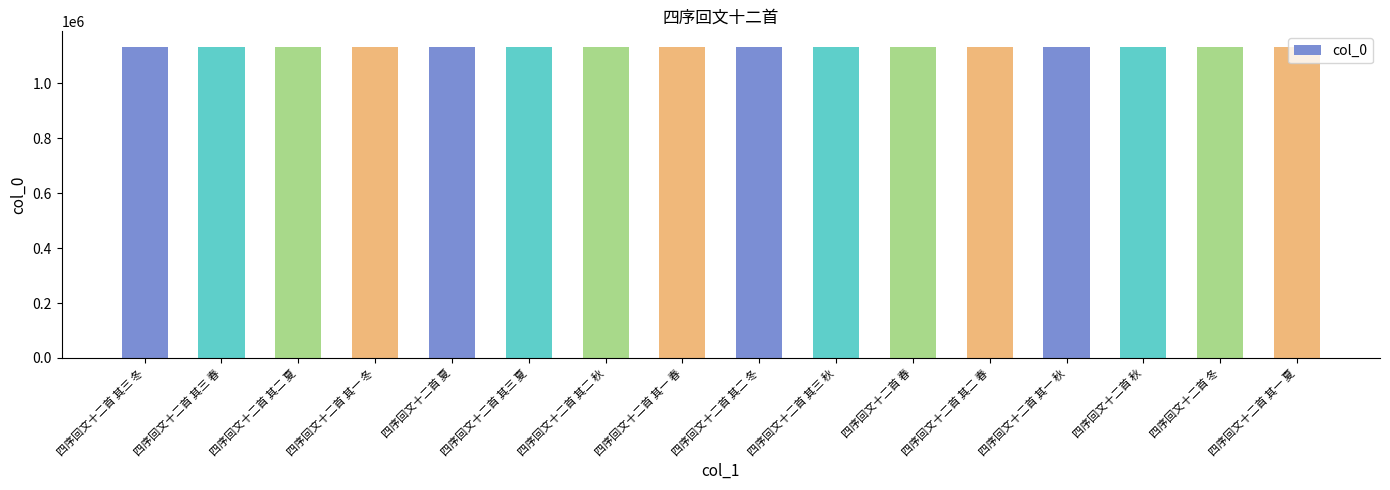

The value at 四序回文十二首 其二 夏 is 1132569. True or false?

True